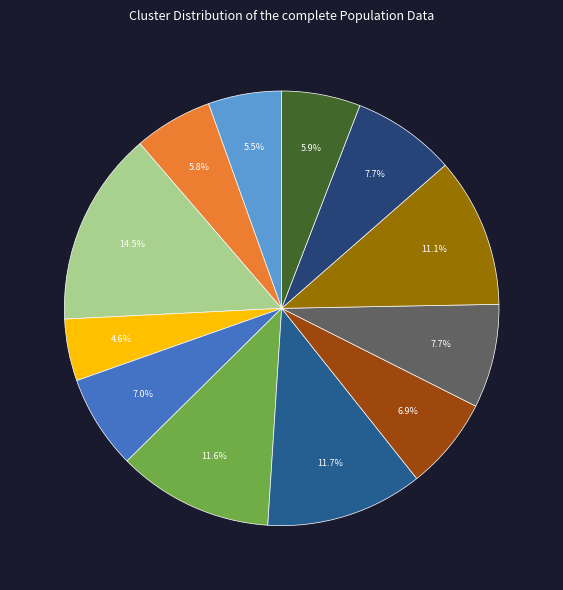

Count the number of slices in the pie.

12